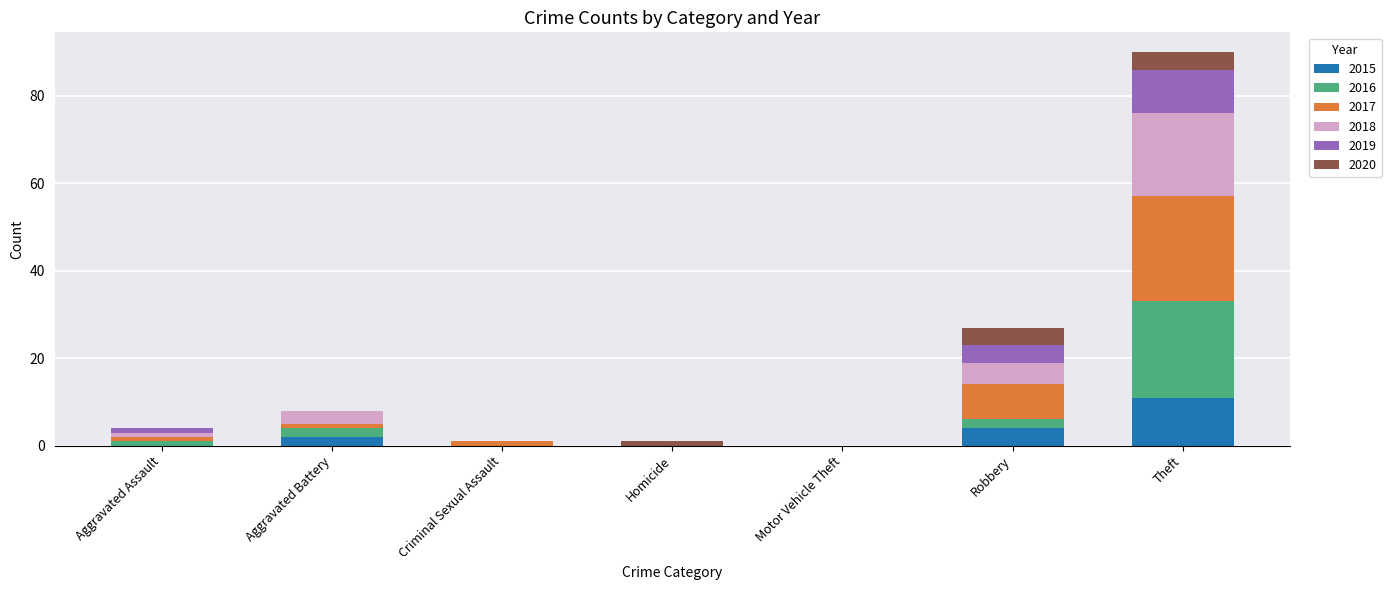

Count the number of categories in the chart.

7